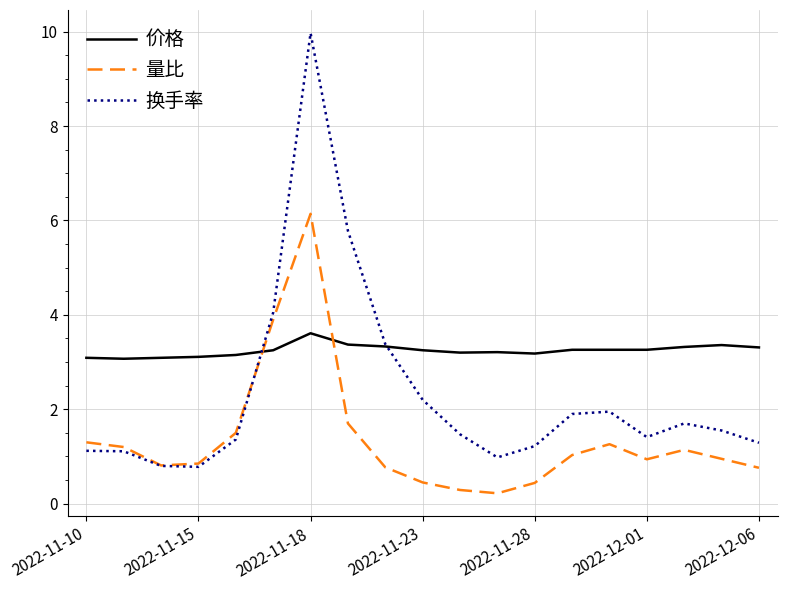

List the series in order of their peak value, lowest first.

价格, 量比, 换手率